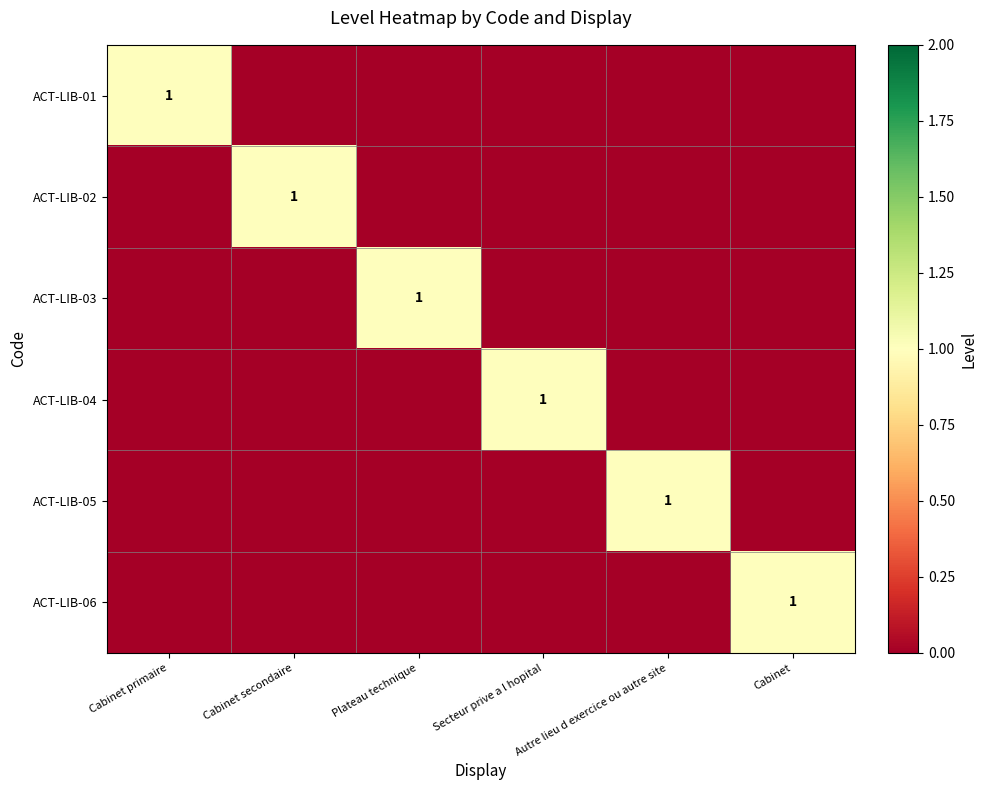

What is the total value across all series at Cabinet secondaire?

1